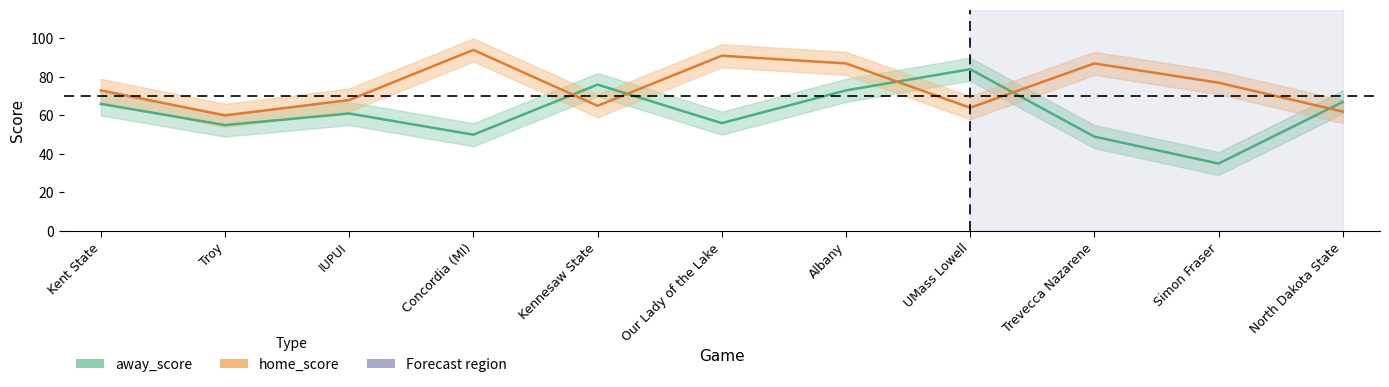

What is the label of the 9th point from the right?

IUPUI